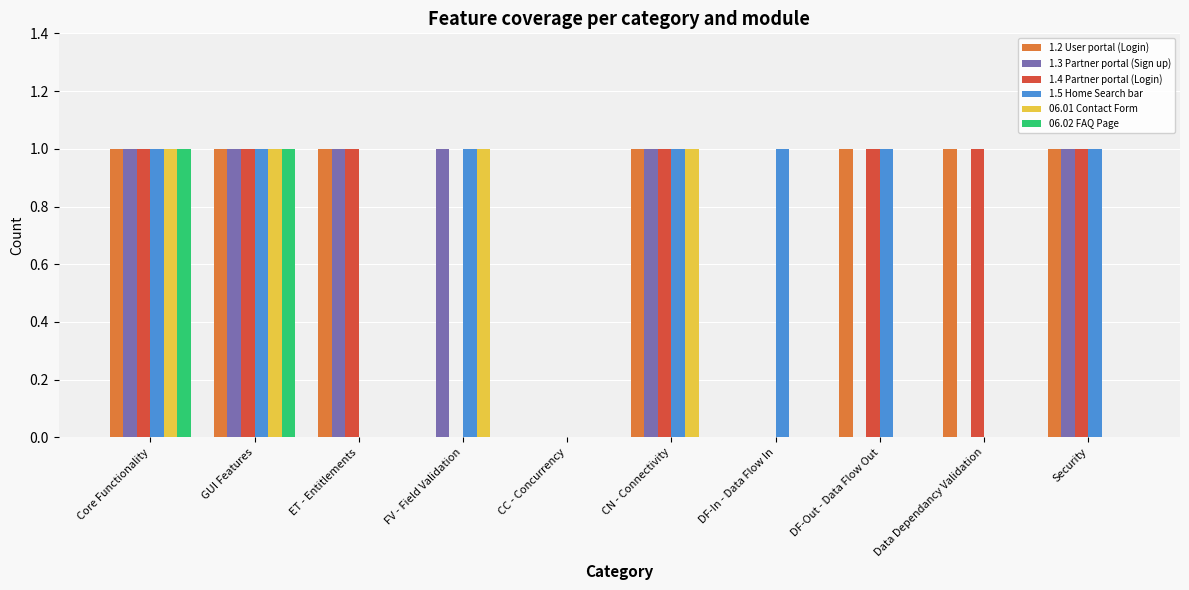

What is the spread (max minus min) of values at FV - Field Validation?

1